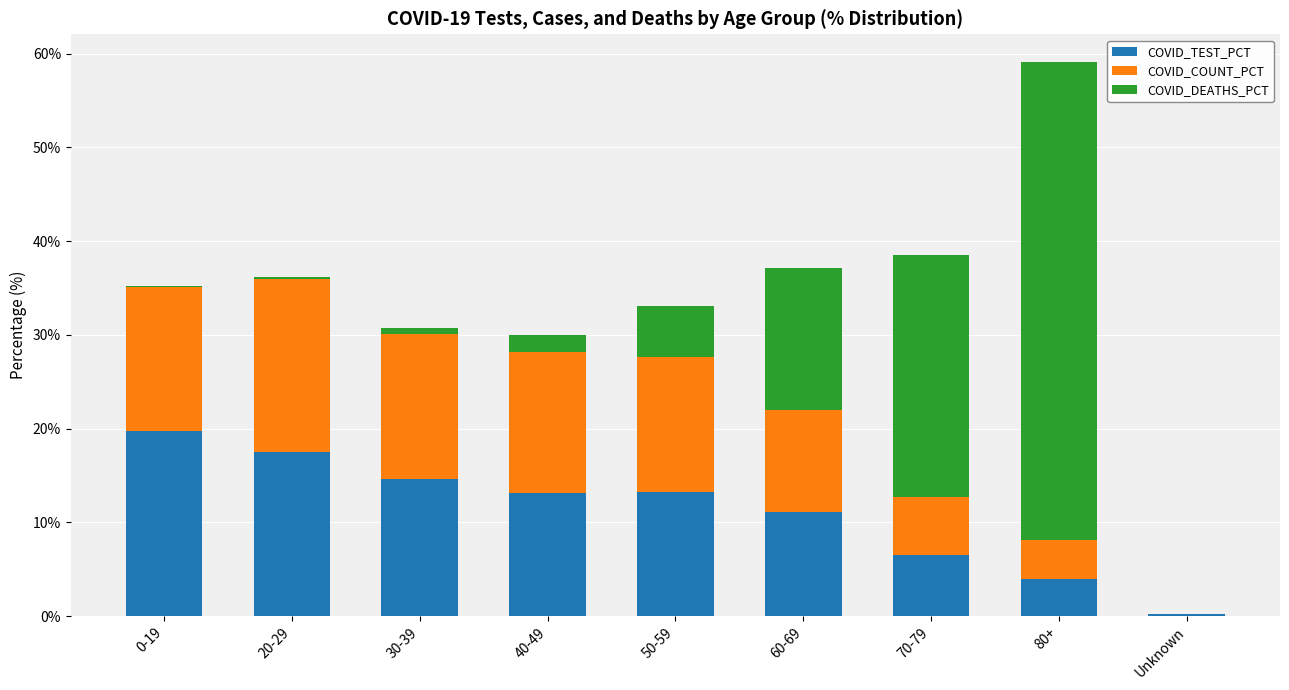

Is it true that COVID_TEST_PCT equals 6.7 at 60-69?

False